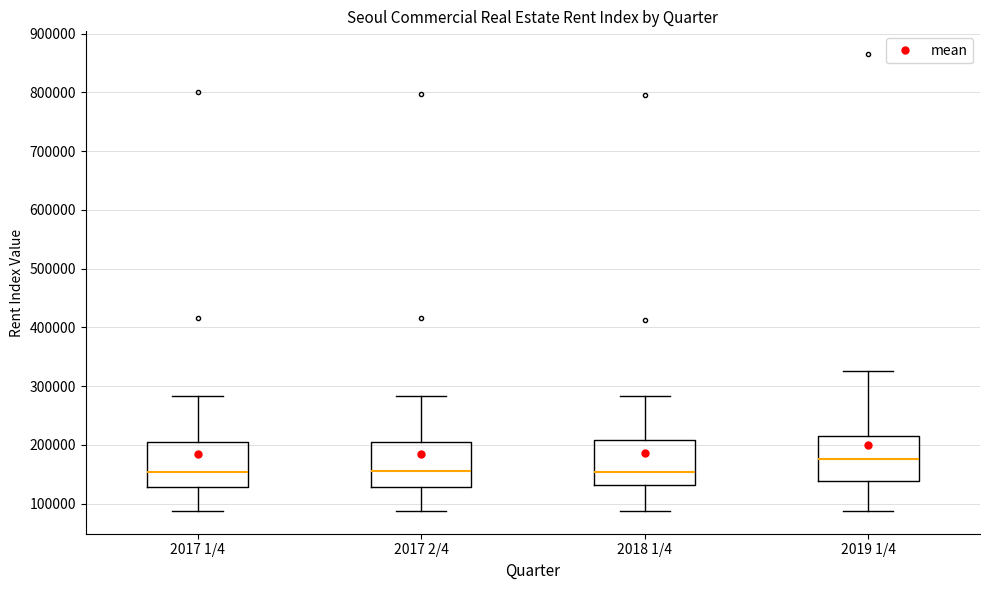

Reading left to right, transcribe this box plot: for each box, give where its median line is, the range the box spans, and where its two whiskers end, as read against the y-axis. The values are not printed on the chart, so give them approximately, as read against the axis.

2017 1/4: median 150000, box 130000 to 200000, whiskers 90000 to 280000
2017 2/4: median 150000, box 130000 to 200000, whiskers 90000 to 280000
2018 1/4: median 150000, box 130000 to 210000, whiskers 90000 to 280000
2019 1/4: median 180000, box 140000 to 210000, whiskers 90000 to 330000